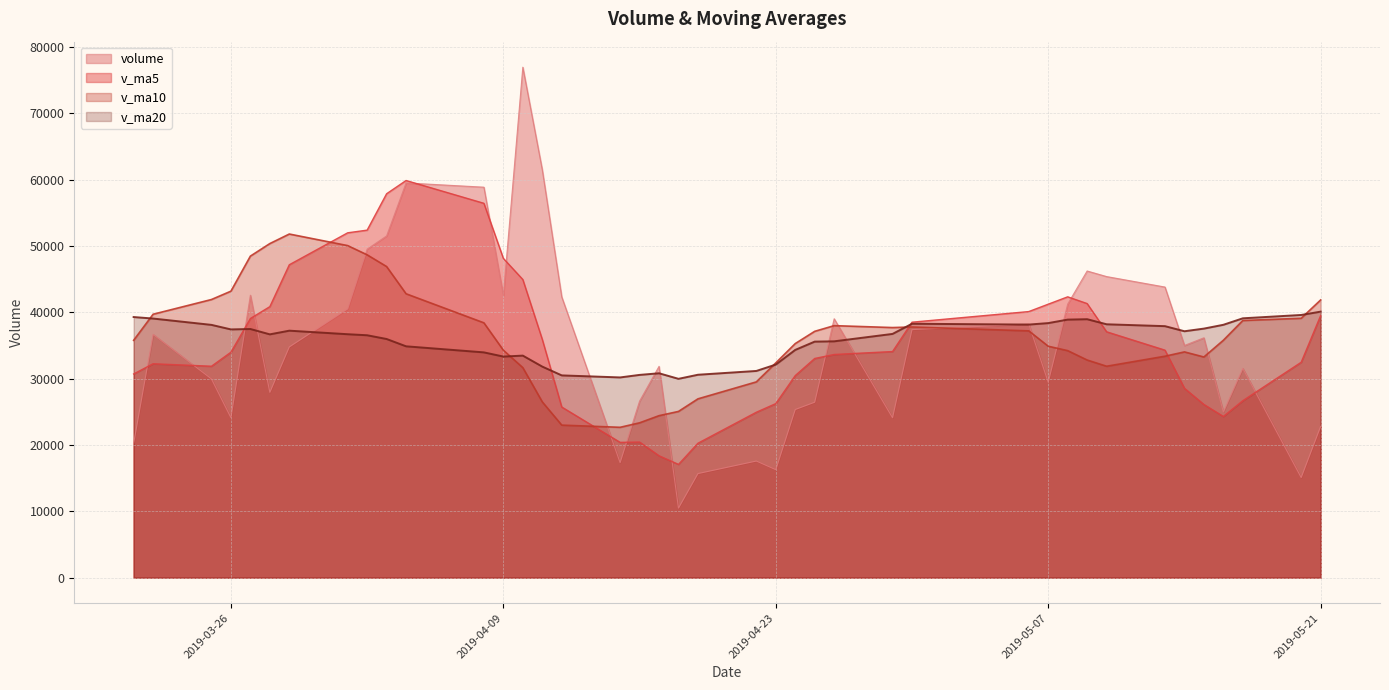

Where is v_ma10 nearest to the value 37220?

2019-05-06